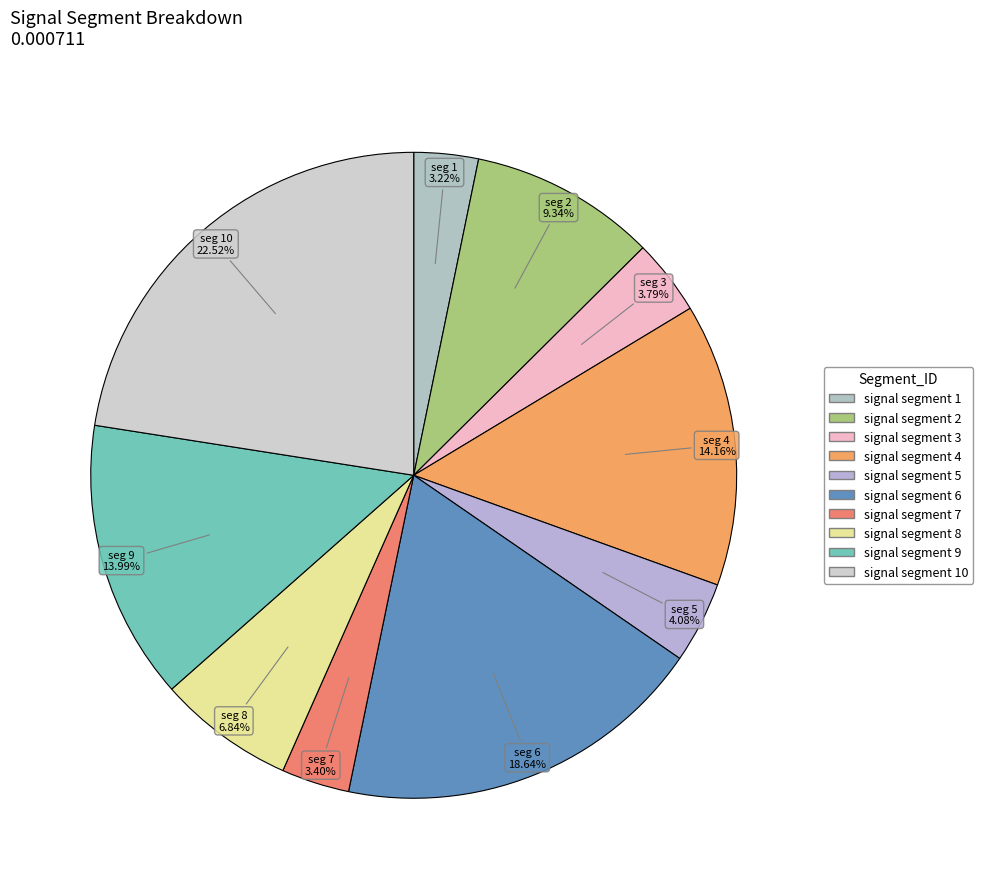

How many segments does this pie chart have?

10